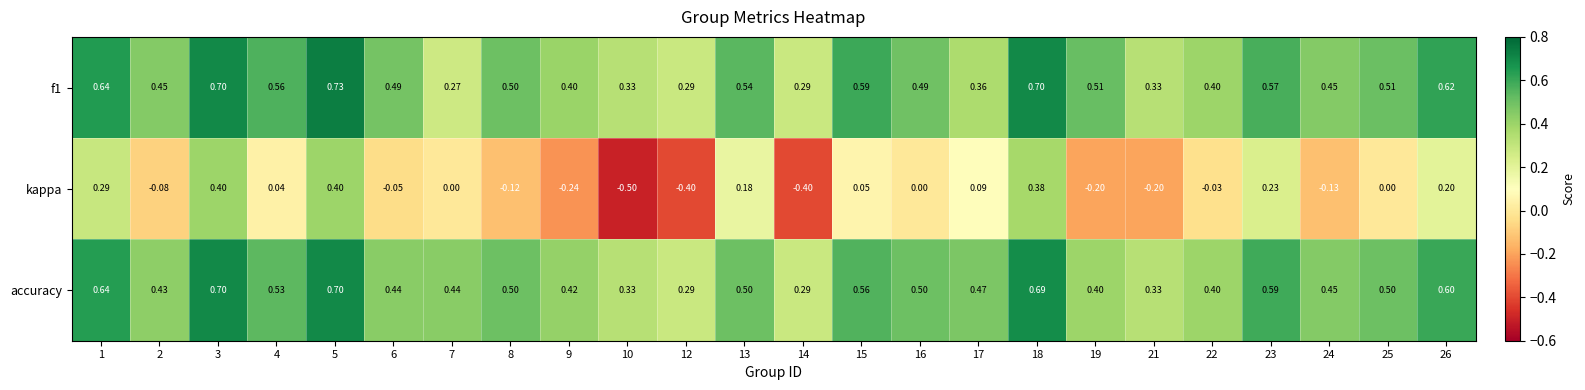

Rank the series at 21 from highest to lowest value.

f1, accuracy, kappa